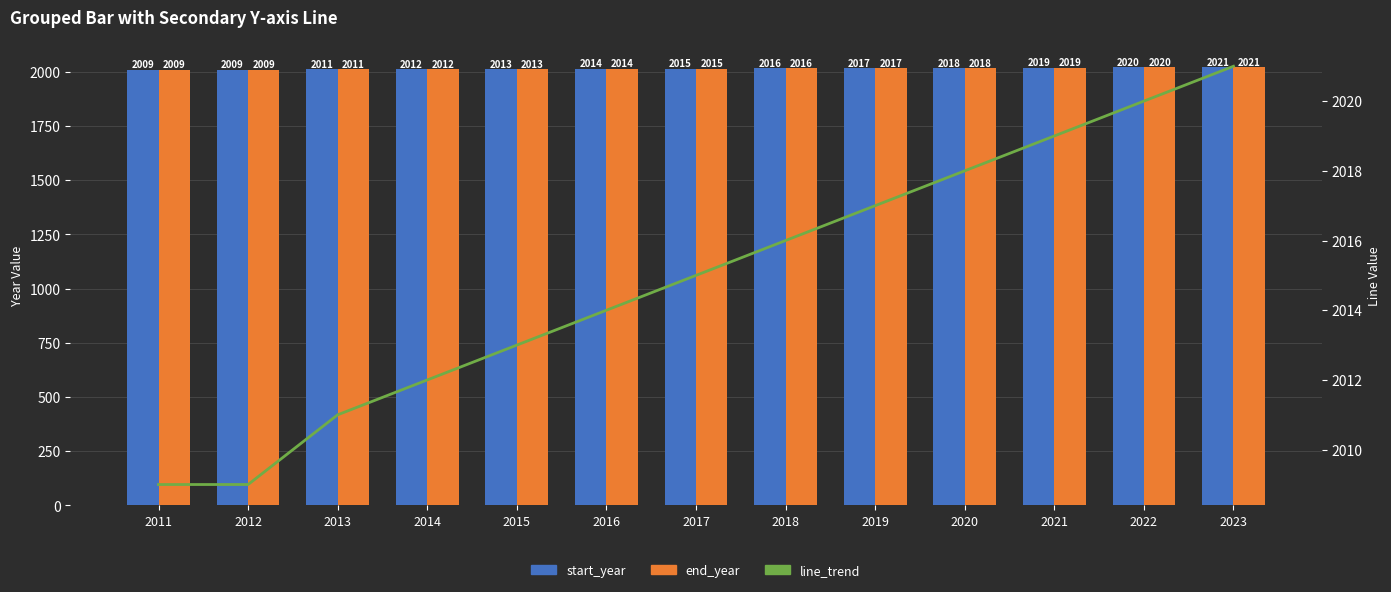

Reading left to right, list all the values displayed in this chart.

start_year: 2009	2009	2011	2012	2013	2014	2015	2016	2017	2018	2019	2020	2021
end_year: 2009	2009	2011	2012	2013	2014	2015	2016	2017	2018	2019	2020	2021
line_trend: 2009	2009	2011	2012	2013	2014	2015	2016	2017	2018	2019	2020	2021